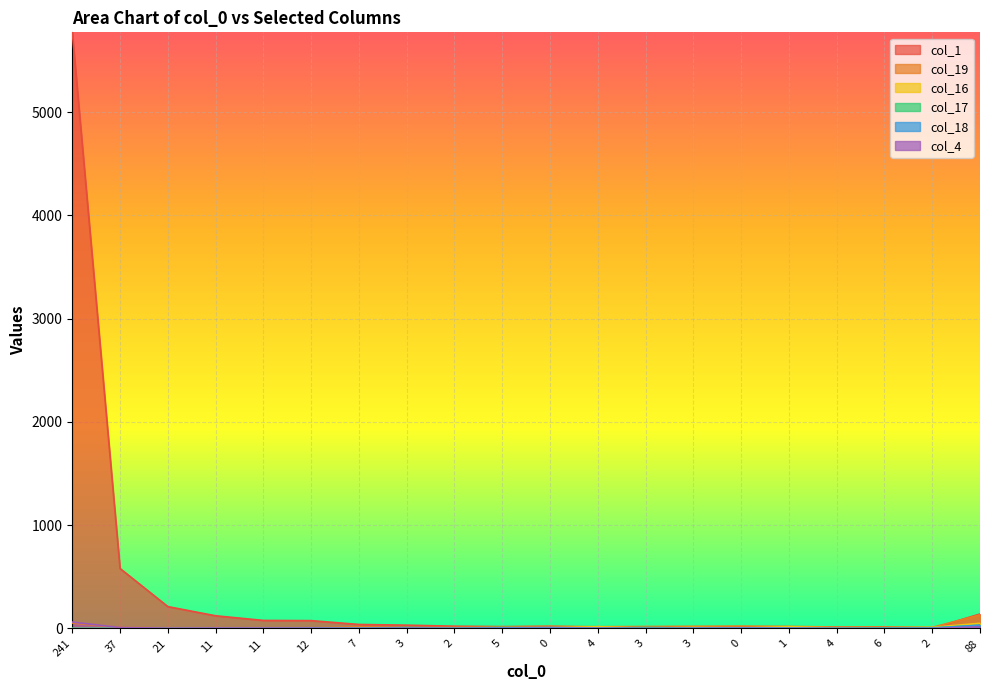

Which category has the lowest value in the col_1 series?

2